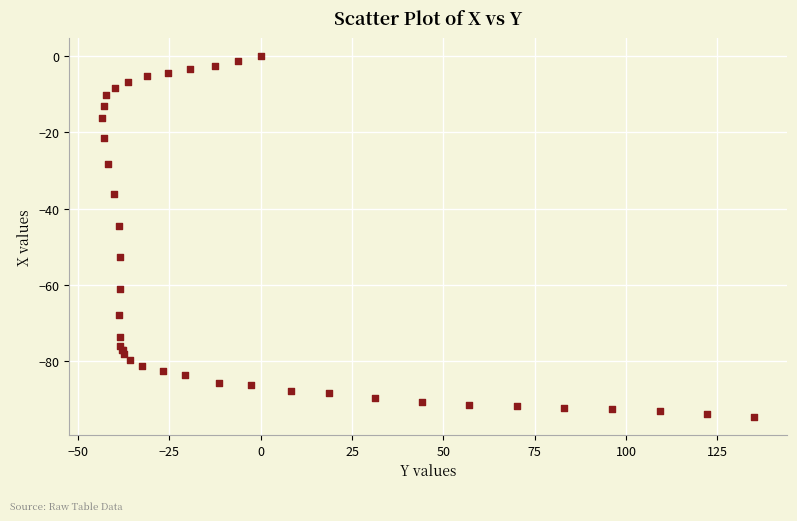

What Y value in the scatter plot is closest to -47?

-44.6